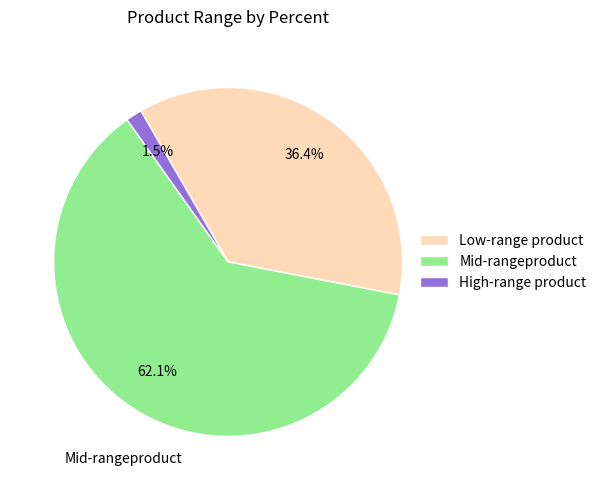

Rank the categories by value from highest to lowest.

Mid-rangeproduct, Low-range product, High-range product